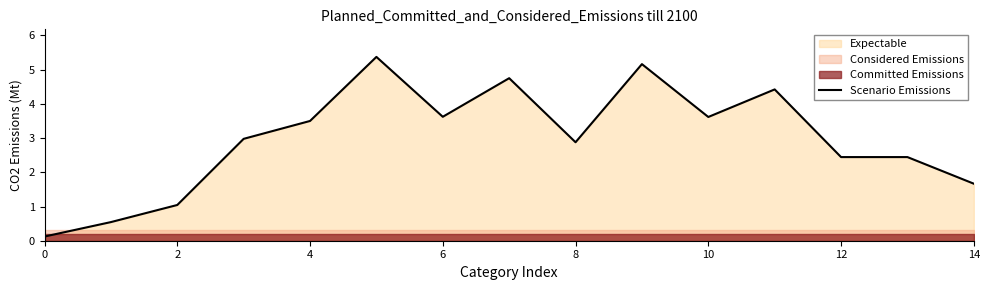

The Scenario Emissions series shows 1.7 at 14. True or false?

True